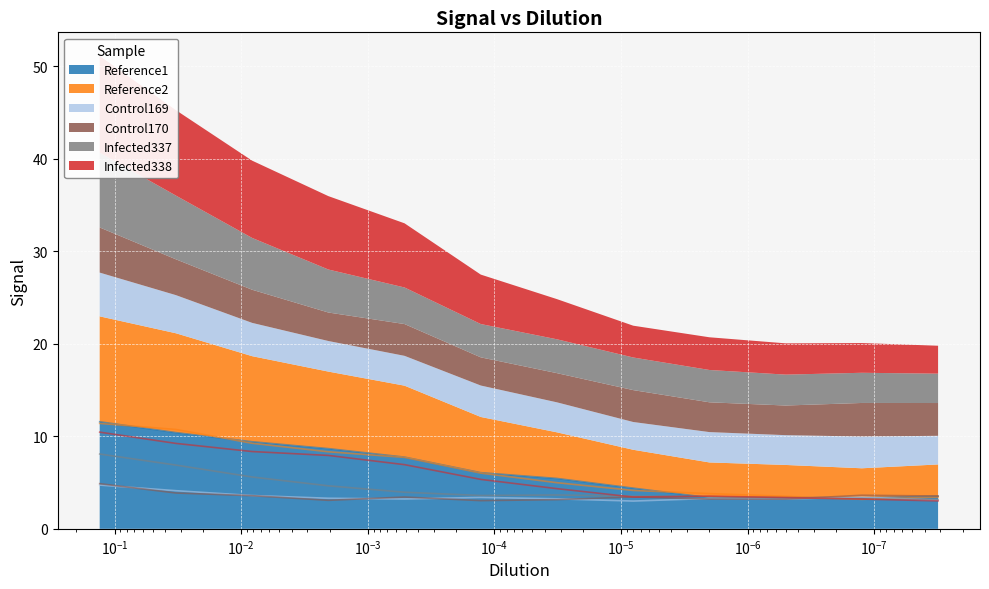

At which category does Infected337 reach its first local valley?

0.000128071059252261